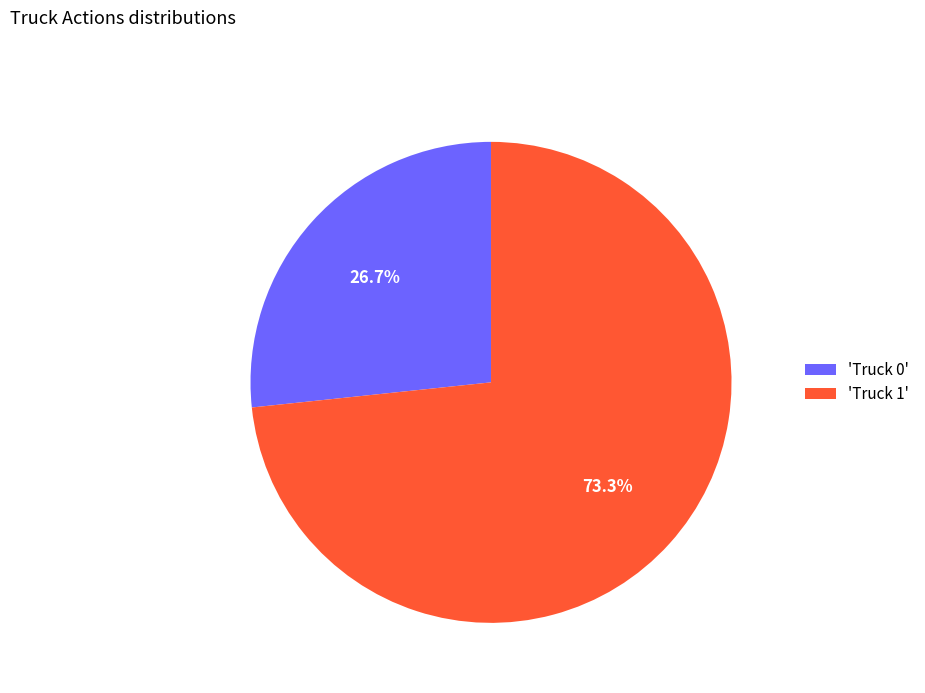

Combined, what portion of the pie is 'Truck 1' and 'Truck 0'?

100.0%